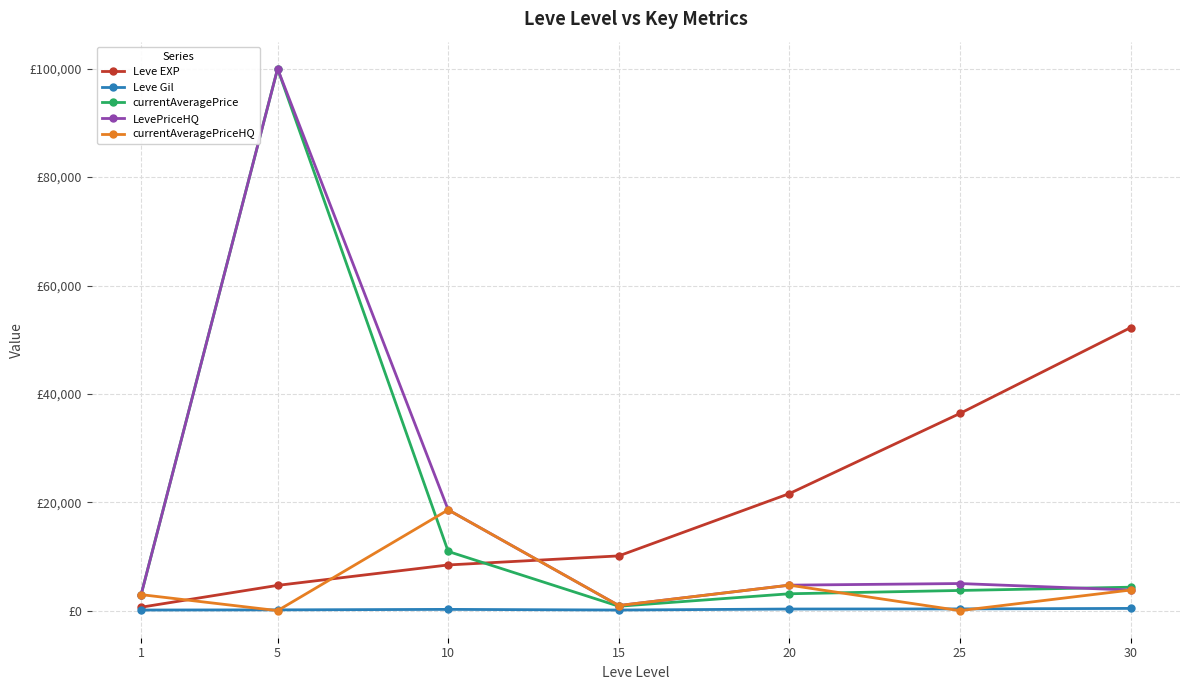

The value of Leve Gil at 10 is 83. True or false?

False